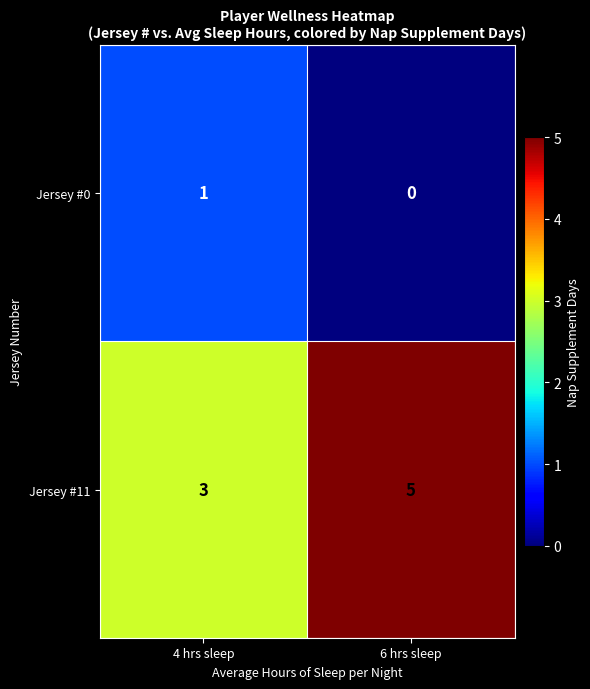

What is the sum of the Jersey #11 values at 4 hrs sleep and 6 hrs sleep?

8